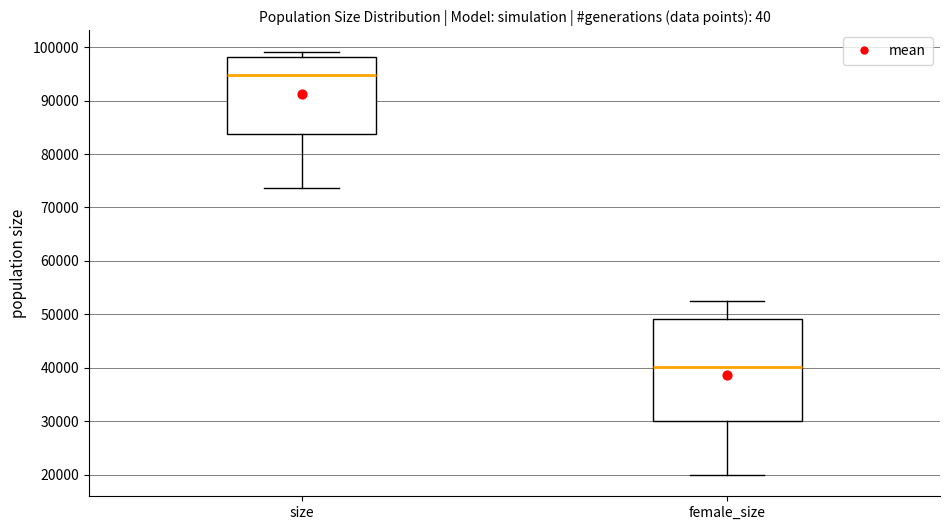

Reading left to right, read every box against the y-axis: the position of its median line, the range the box covers, and the ends of its whiskers. The values are not printed on the chart, so give them approximately, as read against the axis.

size: median 95000, box 84000 to 98000, whiskers 74000 to 99000
female_size: median 40000, box 30000 to 49000, whiskers 20000 to 53000